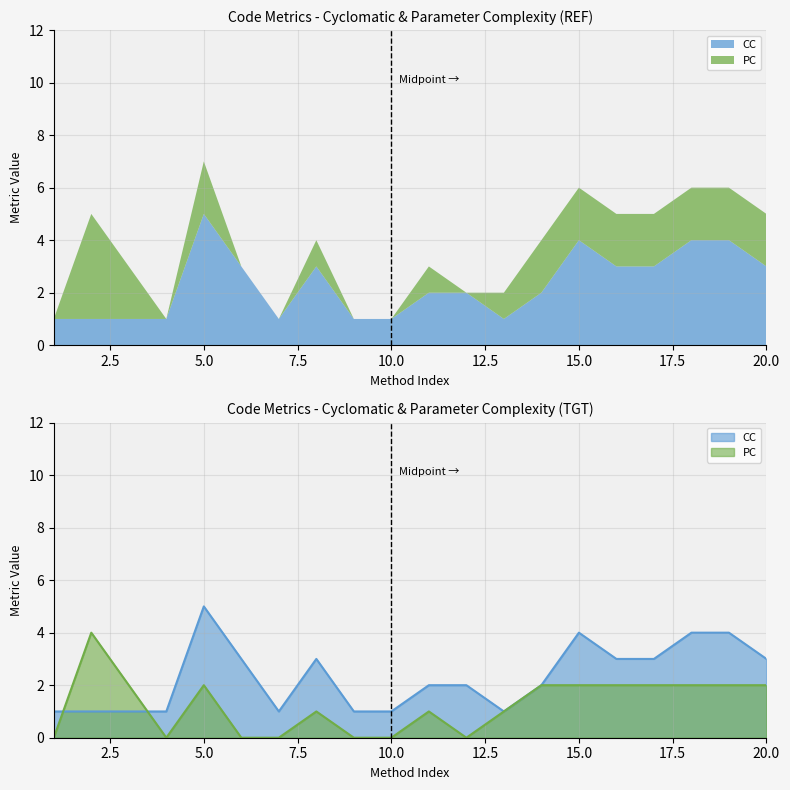

True or false: PC has more than 1 interior local peaks.

True